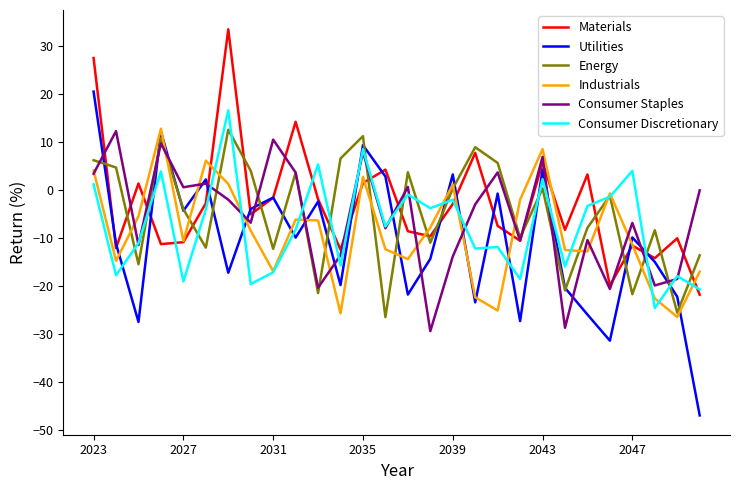

Does the chart have visible grid lines?

No